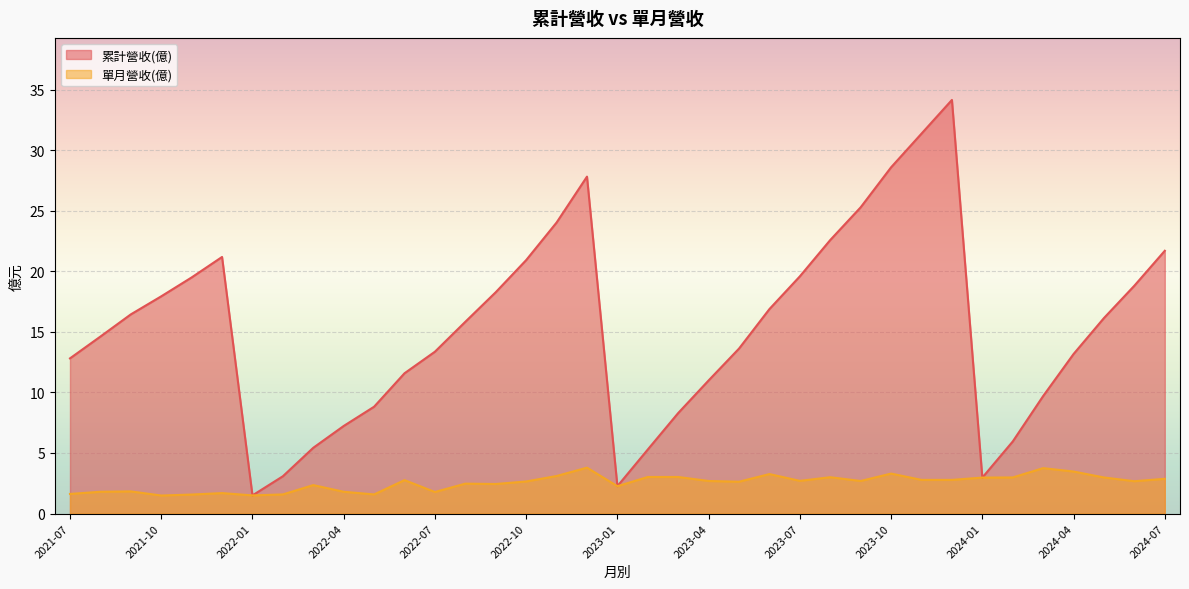

Reading right to left, what are all the values shown in this chart?

col_10: 2021-07=12.8	2021-08=14.6	2021-09=16.4	2021-10=17.9	2021-11=19.5	2021-12=21.2	2022-01=1.5	2022-02=3.1	2022-03=5.4	2022-04=7.2	2022-05=8.8	2022-06=11.6	2022-07=13.4	2022-08=15.8	2022-09=18.3	2022-10=20.9	2022-11=24.0	2022-12=27.8	2023-01=2.3	2023-02=5.3	2023-03=8.3	2023-04=11.0	2023-05=13.6	2023-06=16.9	2023-07=19.6	2023-08=22.6	2023-09=25.3	2023-10=28.6	2023-11=31.4	2023-12=34.1	2024-01=3.0	2024-02=6.0	2024-03=9.7	2024-04=13.2	2024-05=16.1	2024-06=18.8	2024-07=21.7
營業收入: 2021-07=1.6	2021-08=1.8	2021-09=1.8	2021-10=1.5	2021-11=1.6	2021-12=1.7	2022-01=1.5	2022-02=1.6	2022-03=2.4	2022-04=1.8	2022-05=1.6	2022-06=2.8	2022-07=1.8	2022-08=2.5	2022-09=2.4	2022-10=2.6	2022-11=3.1	2022-12=3.8	2023-01=2.3	2023-02=3.0	2023-03=3.0	2023-04=2.7	2023-05=2.6	2023-06=3.3	2023-07=2.7	2023-08=3.0	2023-09=2.7	2023-10=3.3	2023-11=2.8	2023-12=2.8	2024-01=3.0	2024-02=3.0	2024-03=3.8	2024-04=3.5	2024-05=3.0	2024-06=2.7	2024-07=2.9